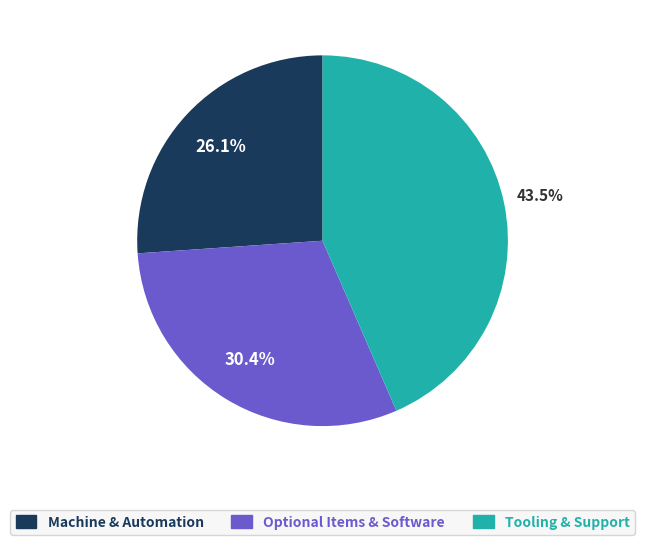

Does any single category account for the majority?

No